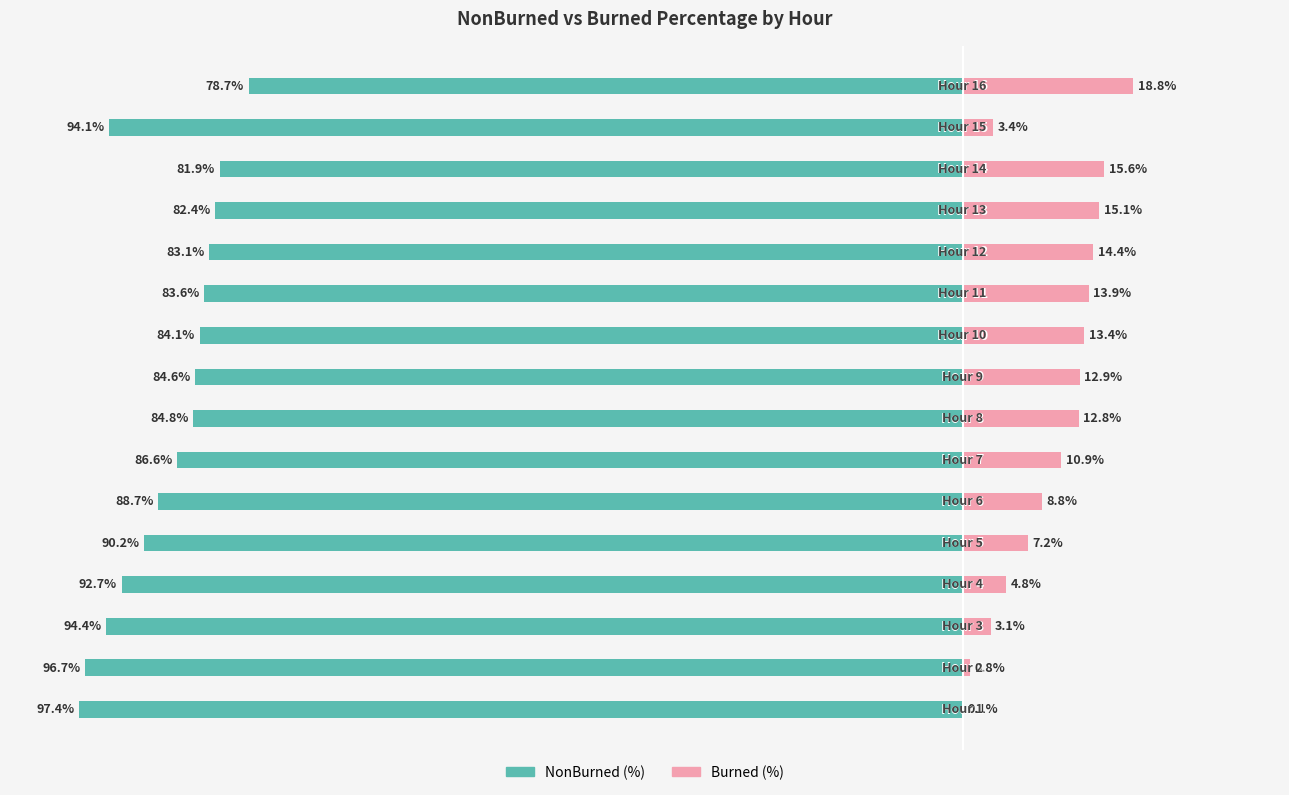

Rank the series at 11 from lowest to highest value.

%NonBurned, %Burned